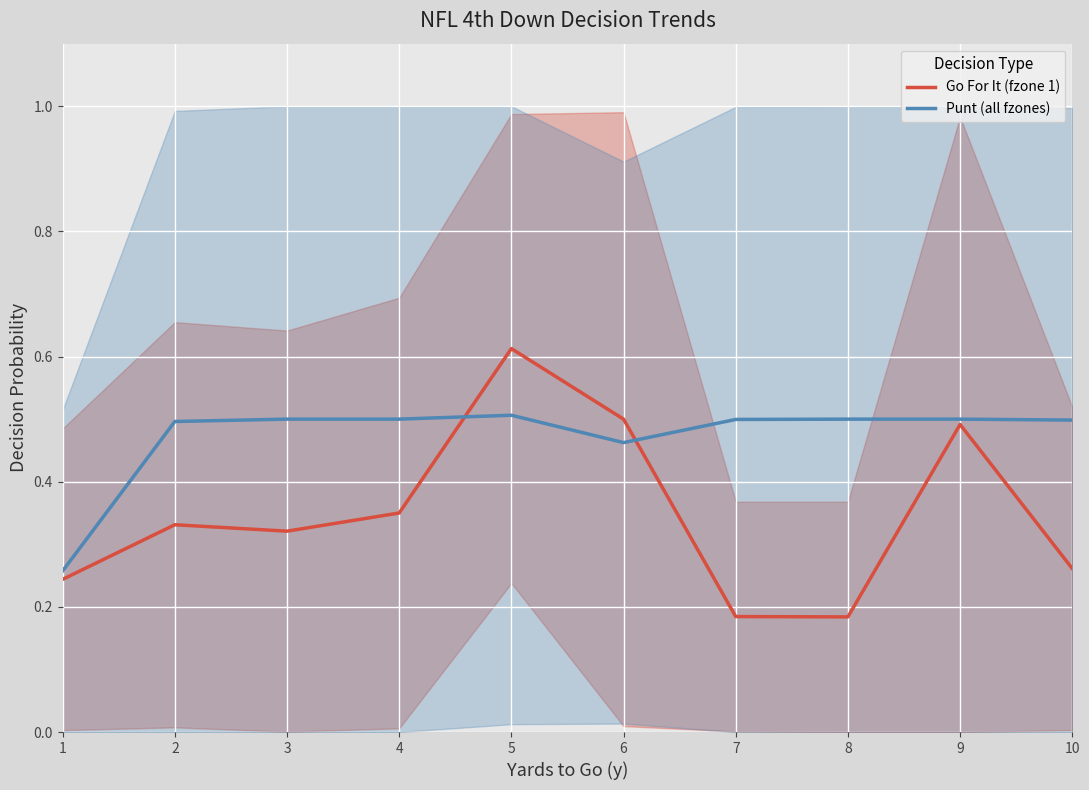

How many Go For It (fzone 1) values are between 0 and 1?

10